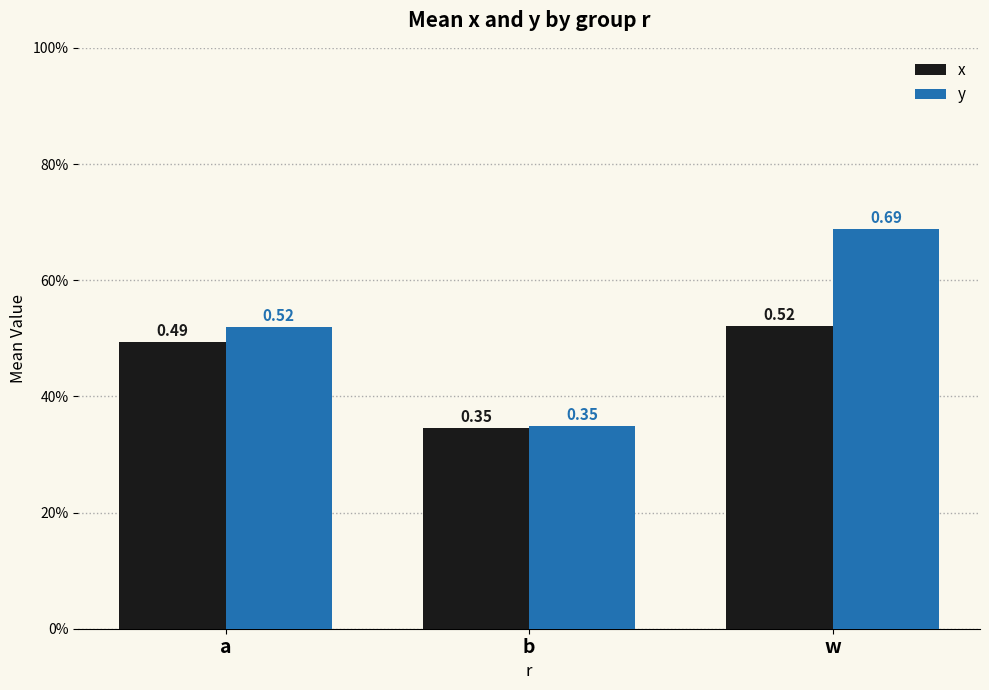

What is the label of the 1st bar from the left?

a